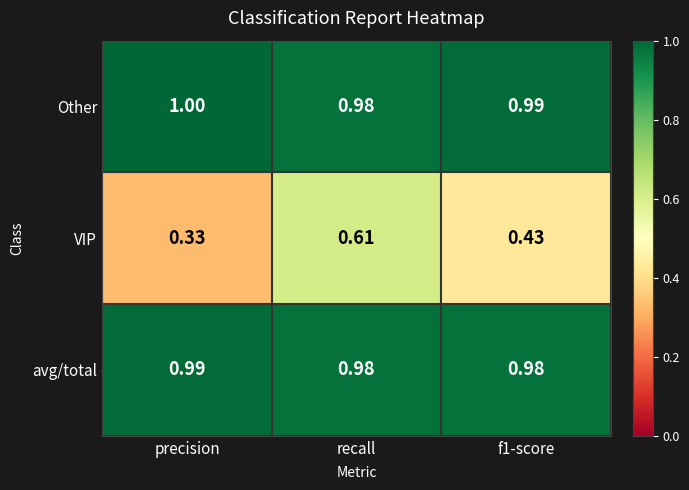

At which category does the chart reach its minimum across all series?

precision